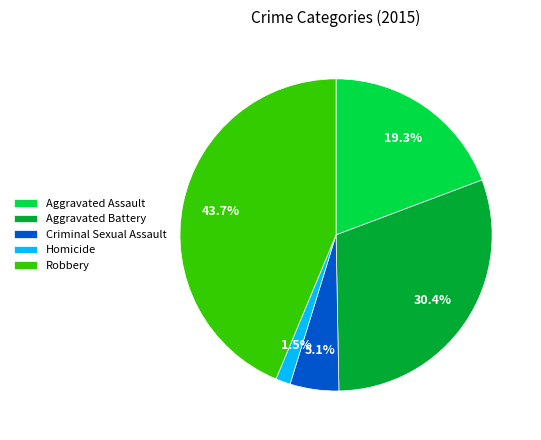

True or false: Robbery accounts for 44% of the total.

True